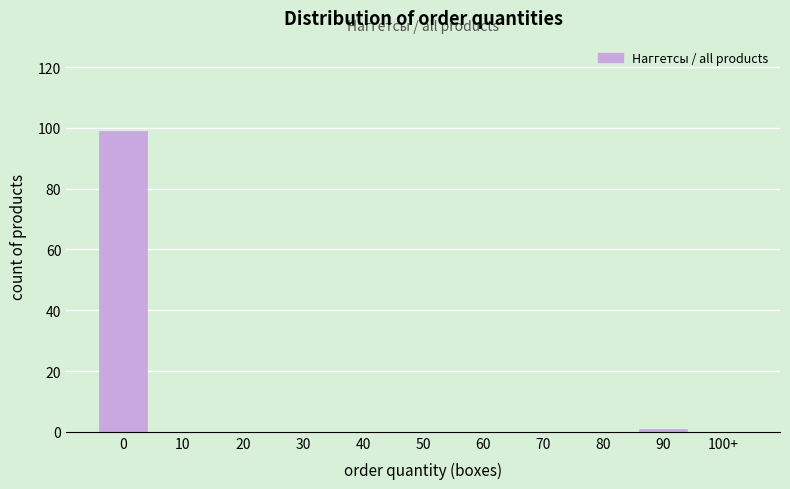

Reading left to right, transcribe all the data shown in this chart.

0=99	10=0	20=0	30=0	40=0	50=0	60=0	70=0	80=0	90=1	100+=0